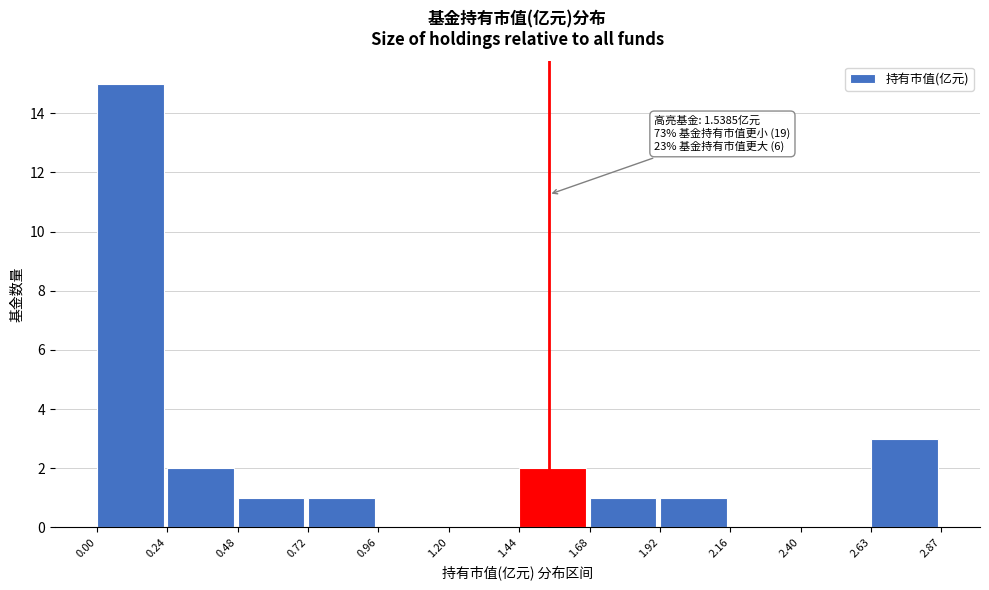

Which range on the x-axis has the tallest bar?

0.00 to 0.24